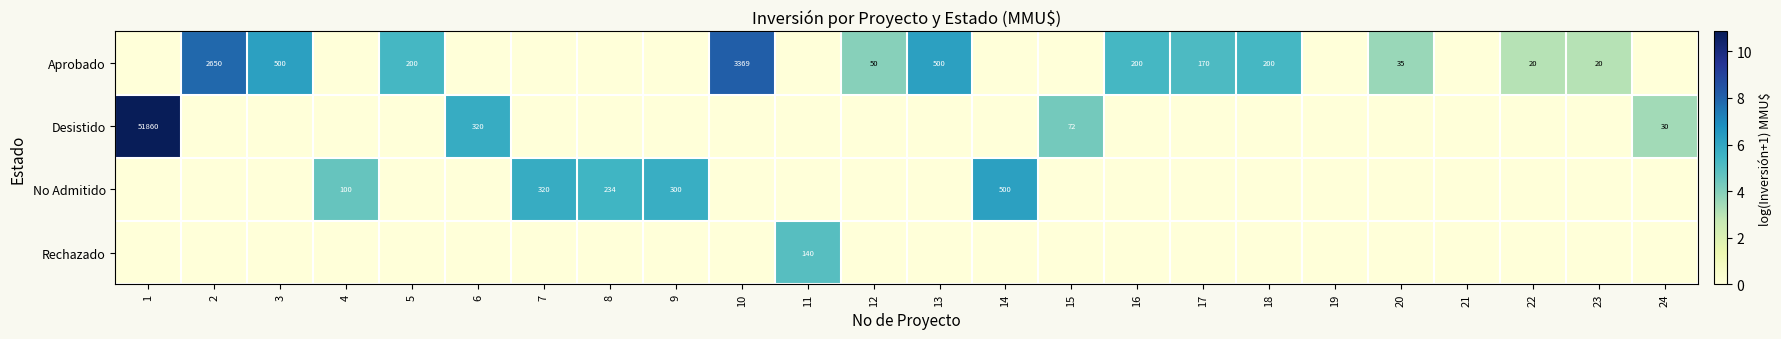

Which series has the largest total across all categories?

Aprobado